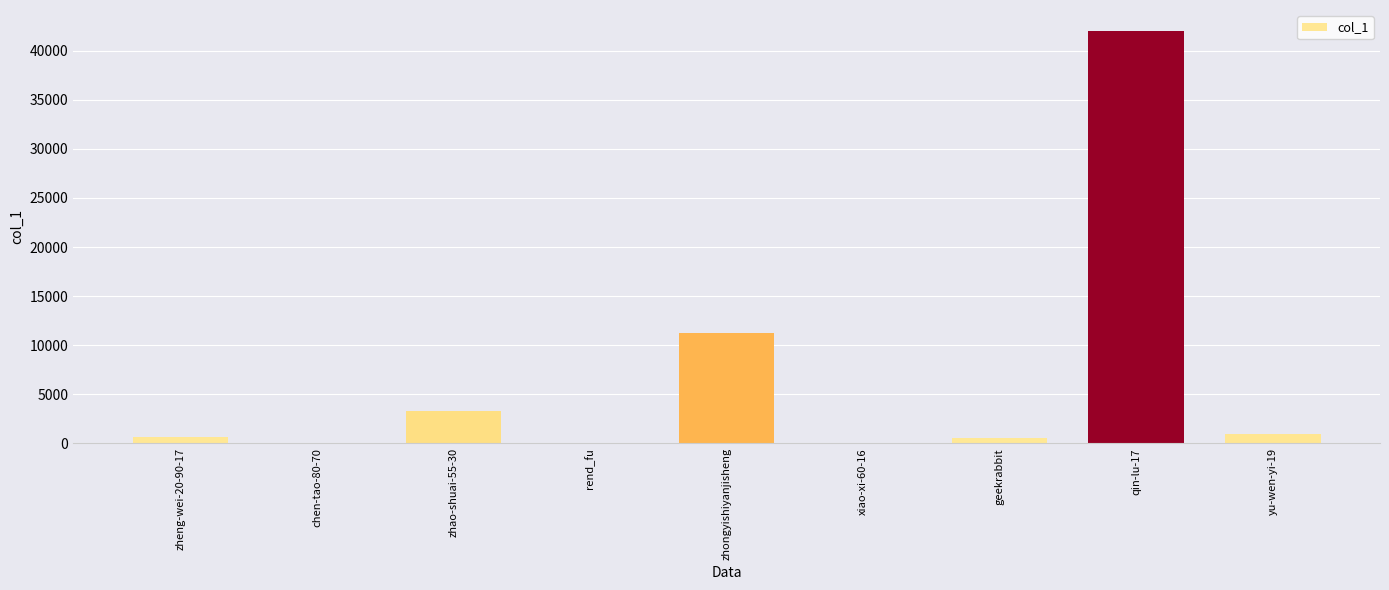

How many distinct data groups are displayed?

1